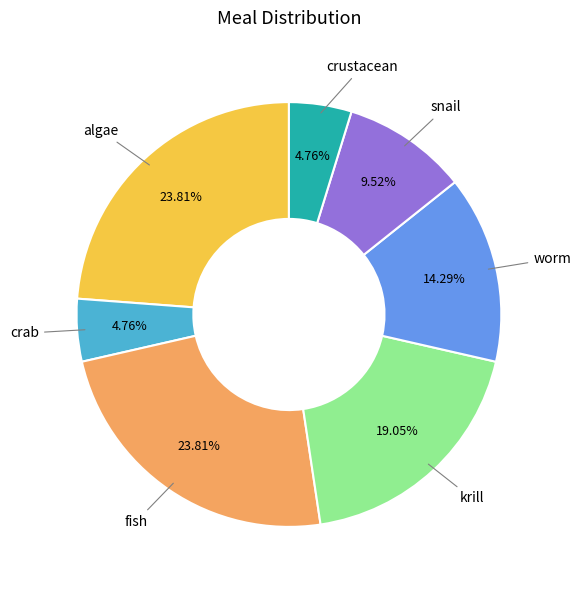

True or false: crab accounts for 13% of the total.

False